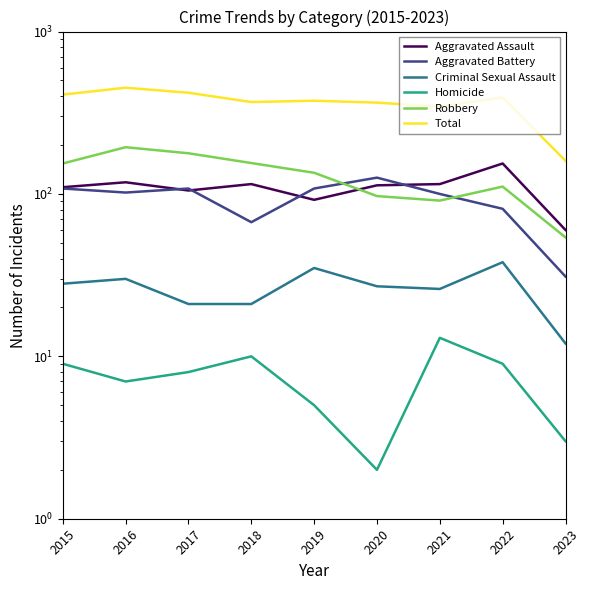

At which label is Homicide closest to 7?

2016